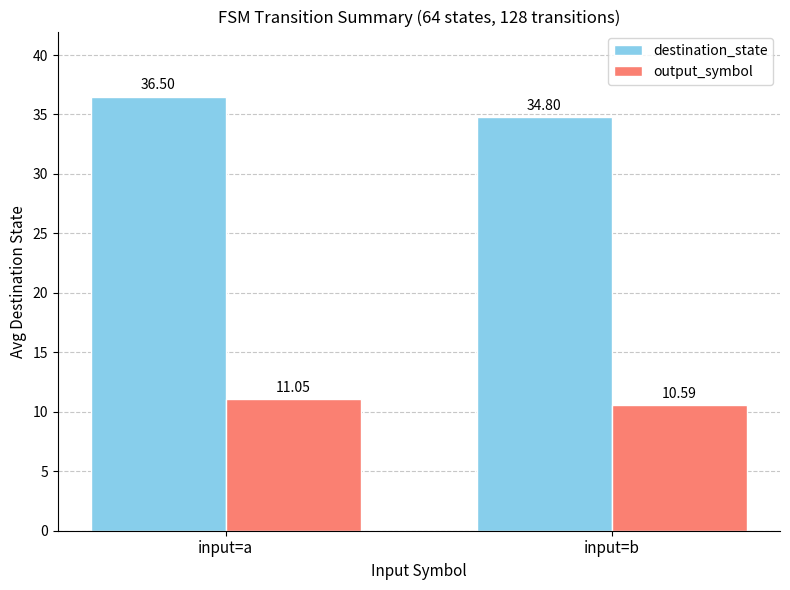

At input=b, list the series in order from smallest to largest.

output_symbol, destination_state